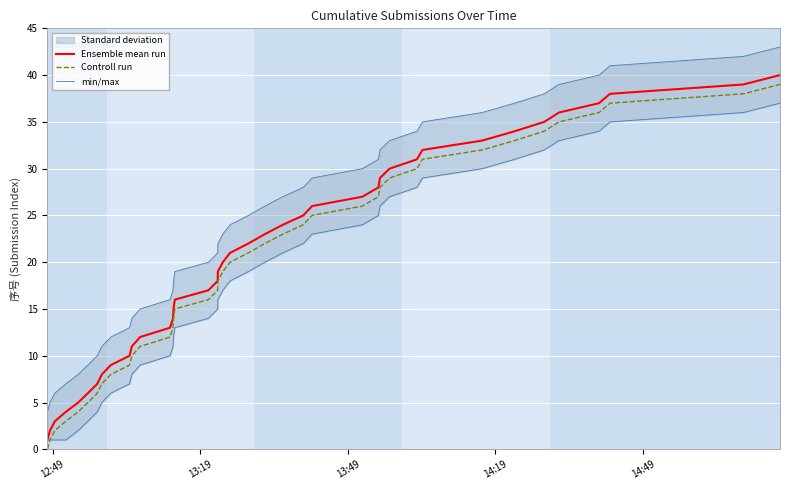

True or false: Ensemble mean run and Controll run intersect in this chart.

False